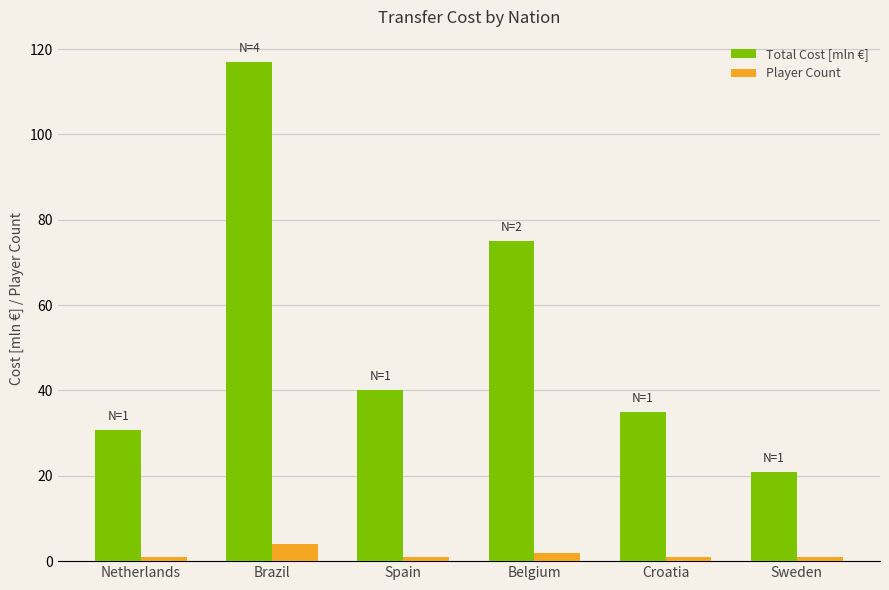

What is the label of the 2nd bar from the left?

Brazil